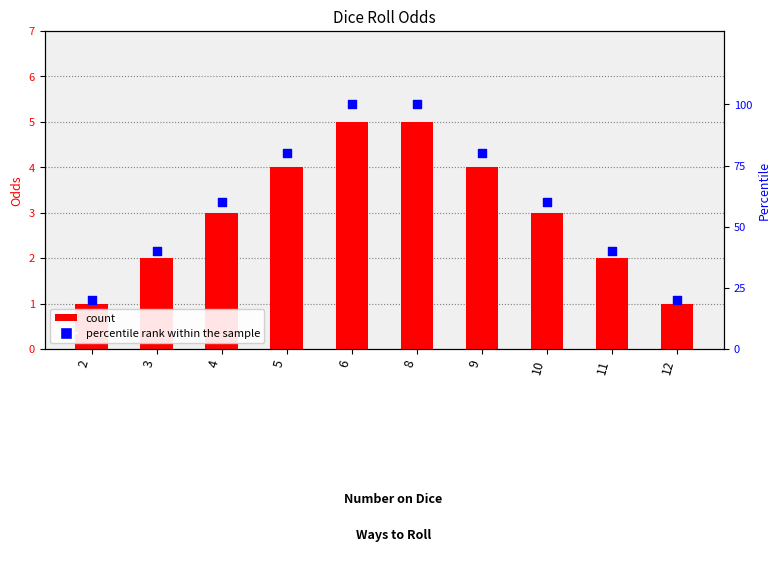

Which series has the largest total across all categories?

percentile rank within the sample